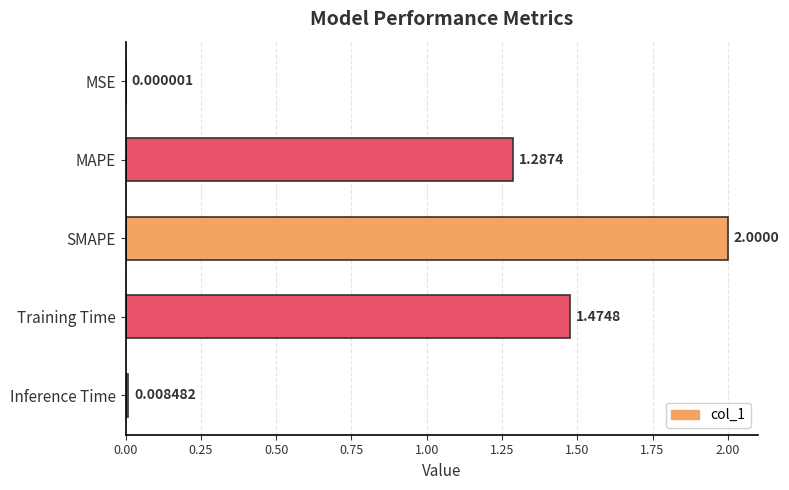

What is the sum of all values?

4.8